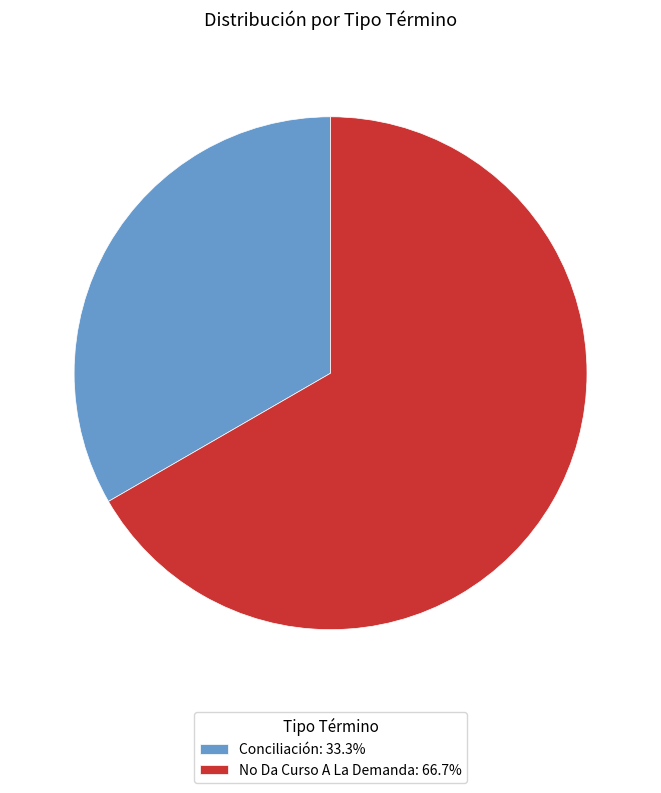

Do No Da Curso A La Demanda and Conciliación together represent more than half of the pie?

Yes